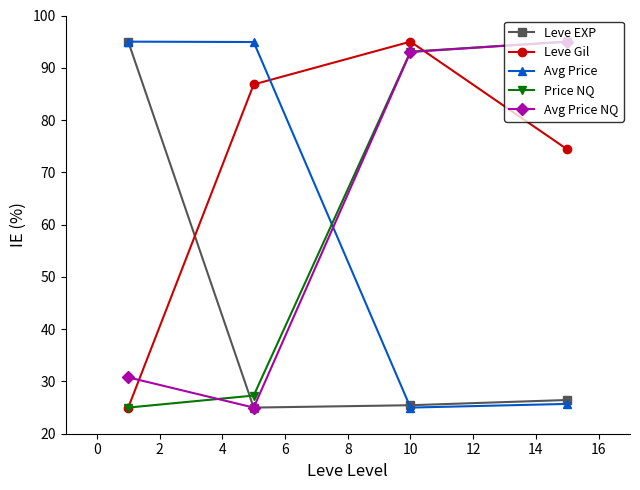

After their last crossing, which series has the higher values: Avg Price or Price NQ?

Price NQ